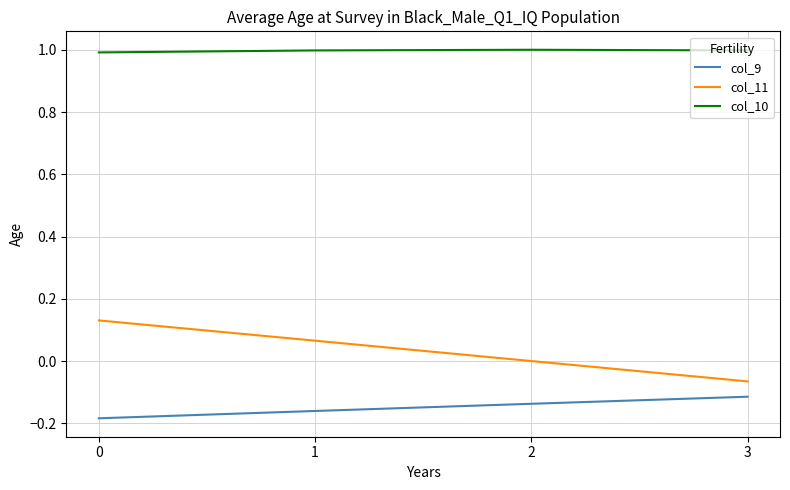

What is the difference between the highest and lowest values at 0?

1.2